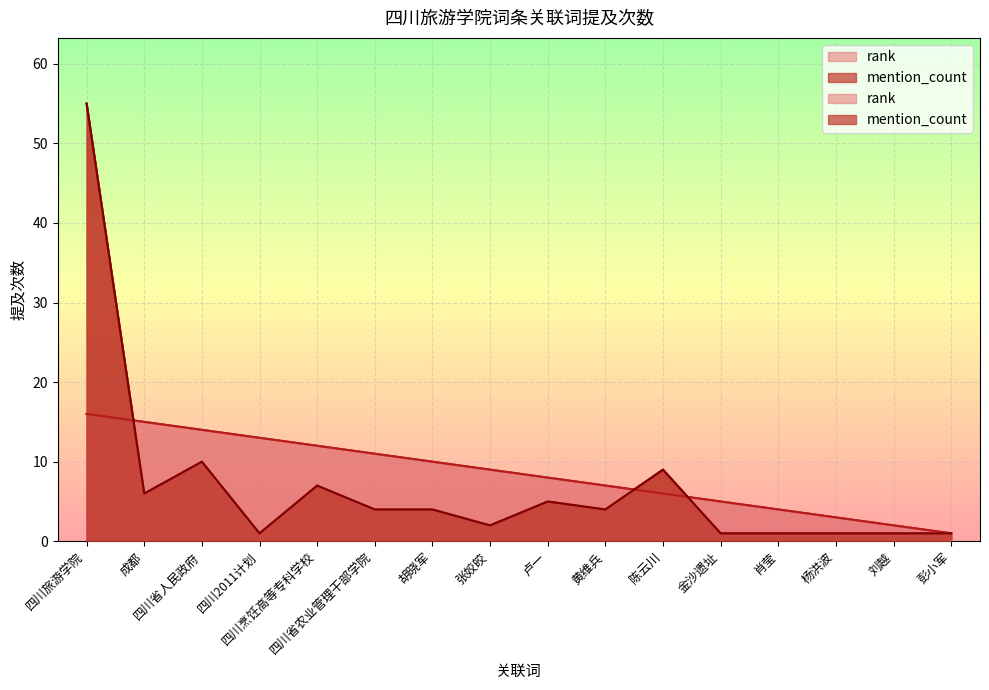

What is the minimum value shown in the chart?

1